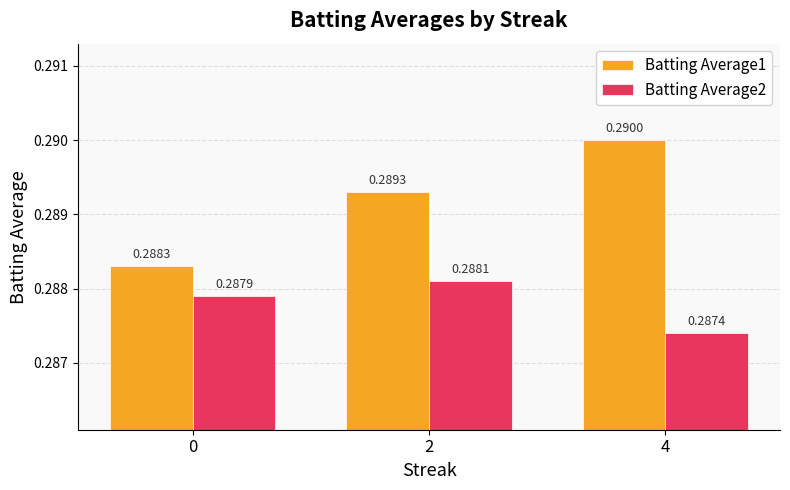

Which series has the largest total across all categories?

Batting Average1